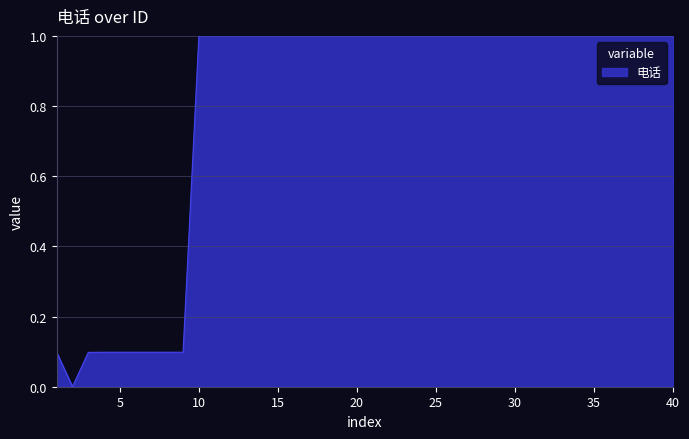

What is the maximum value shown in the chart?

1.0